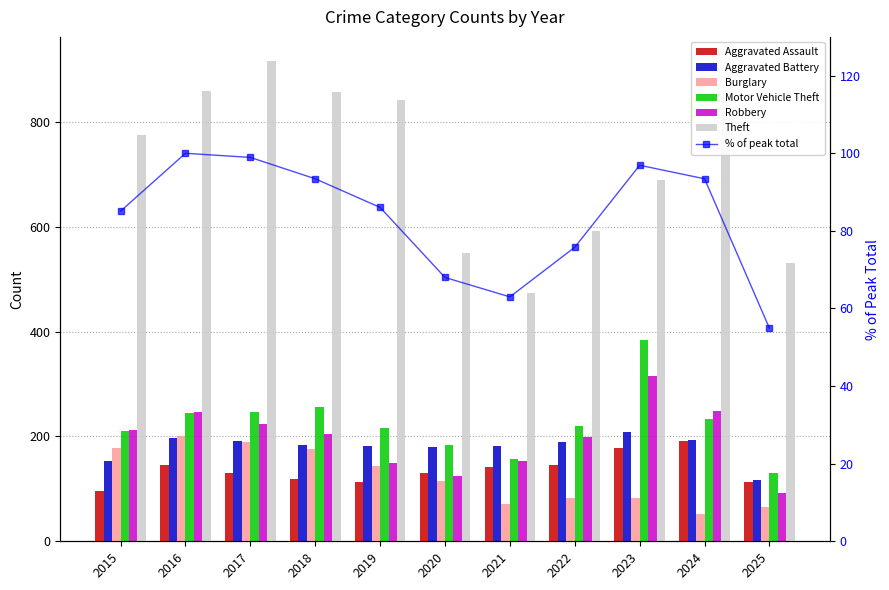

What is the average value of the Aggravated Battery series?

180